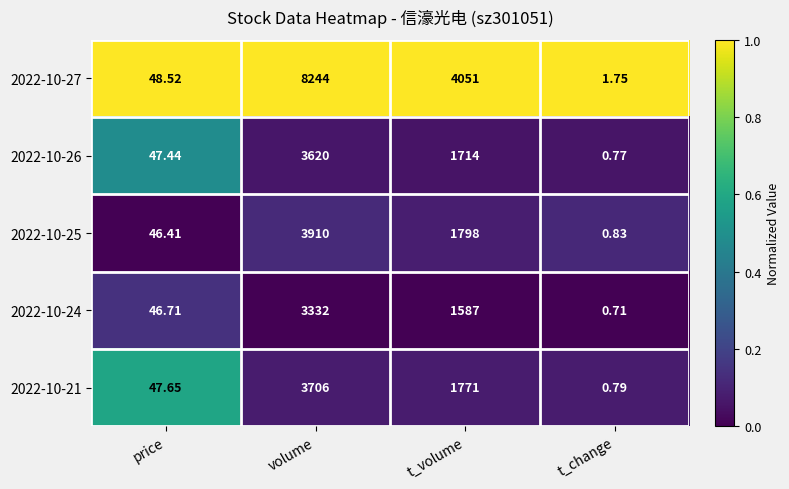

Where does the 2022-10-21 series first go above 1771?

volume